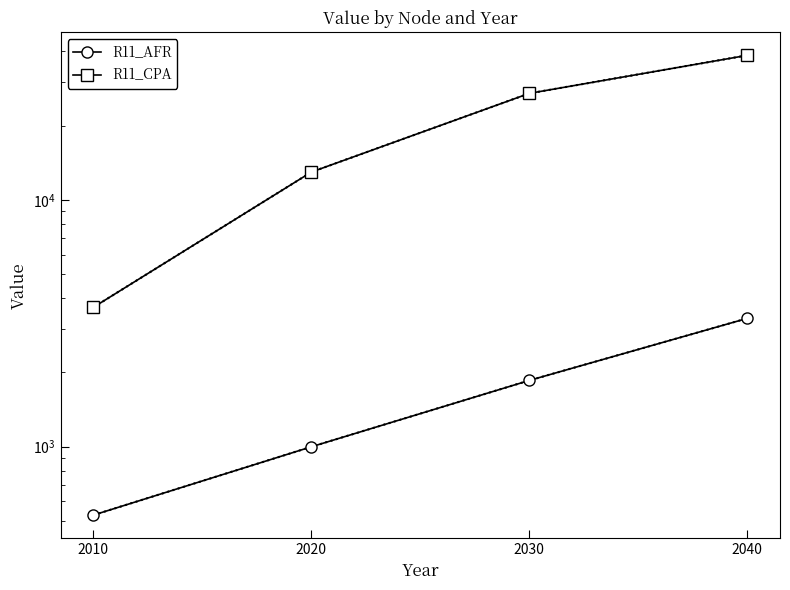

Which series has the widest spread of values?

R11_CPA